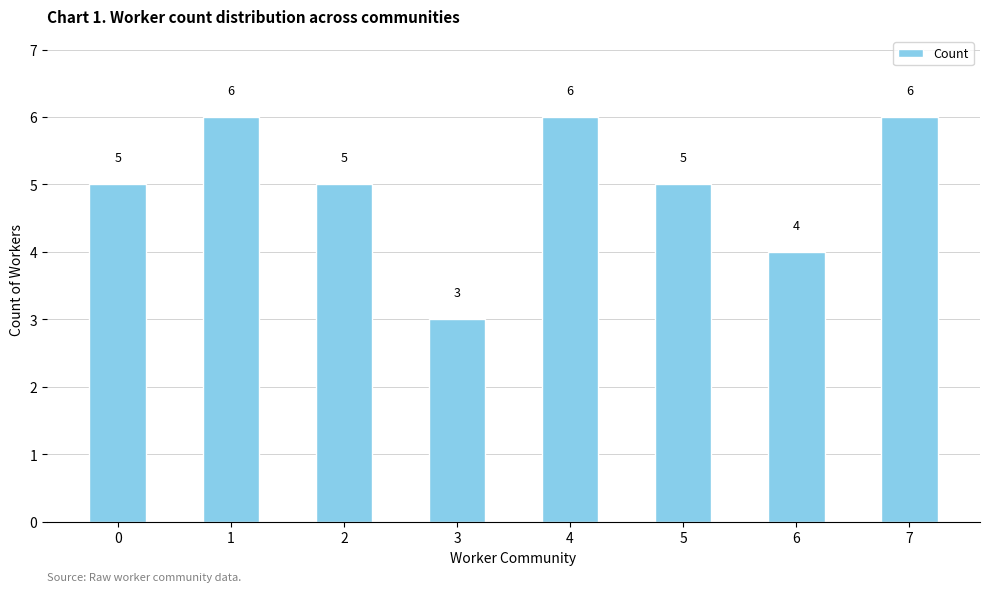

Reading left to right, transcribe all the data shown in this chart.

5	6	5	3	6	5	4	6